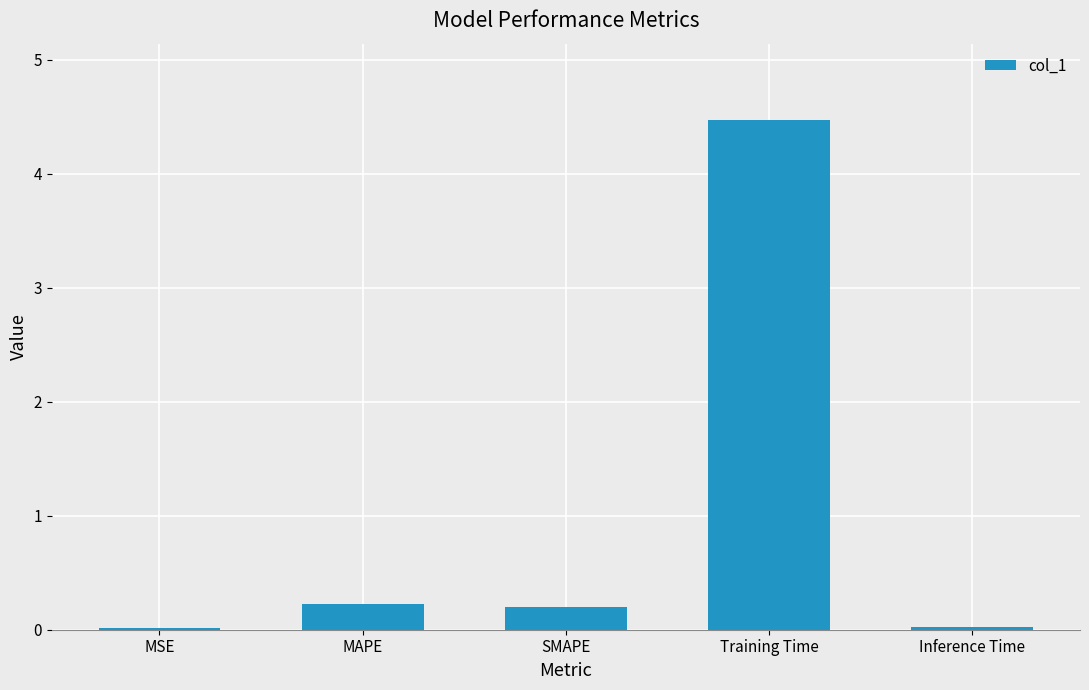

What is the change in value from MSE to SMAPE?

+0.2